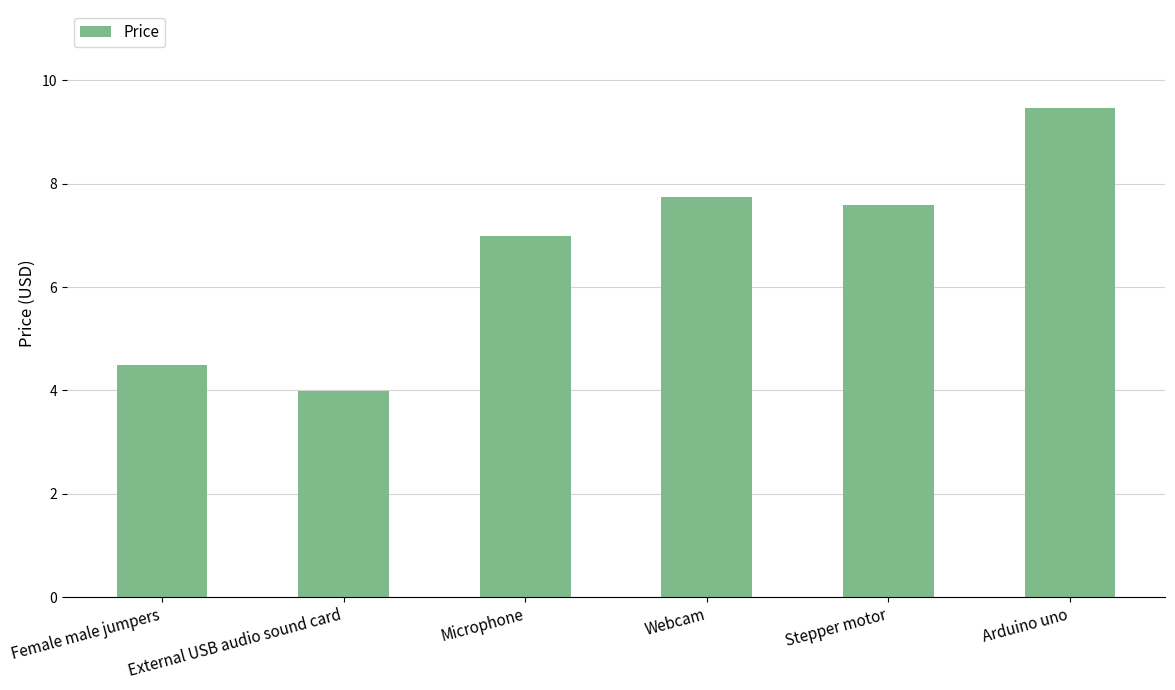

What is the ratio of the value at Stepper motor to the value at Female male jumpers?

1.7